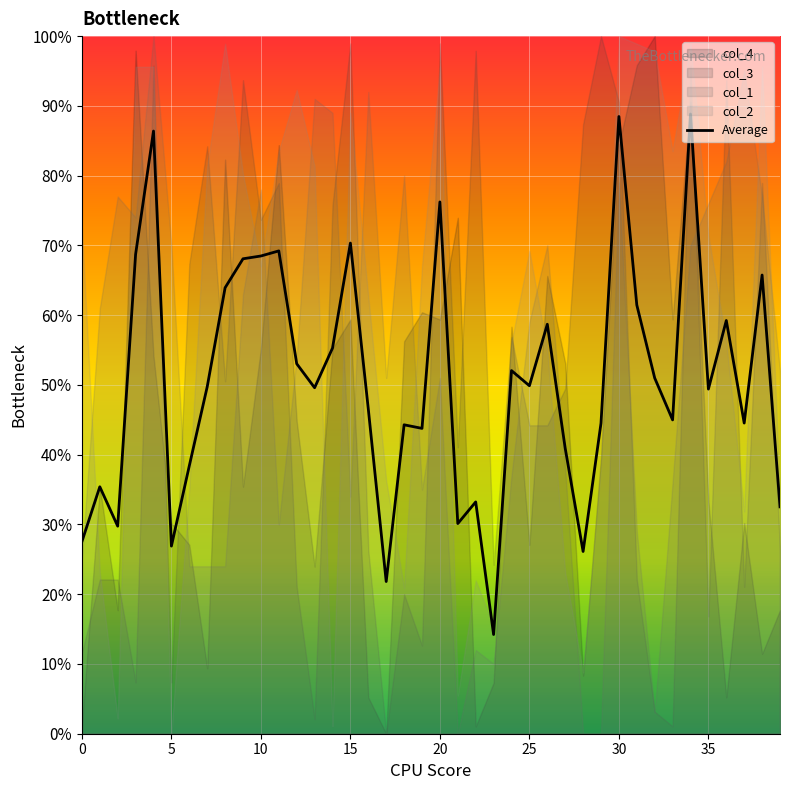

Read the value at 17.

21.8